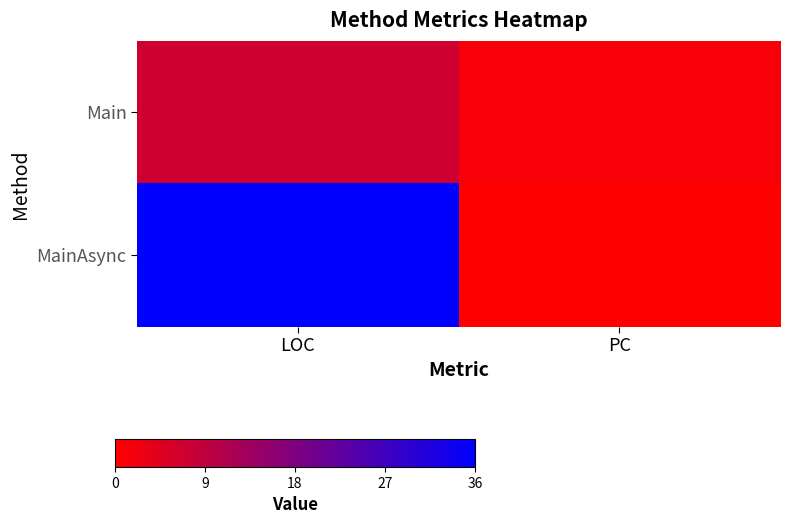

Between PC and LOC, which is larger?

LOC